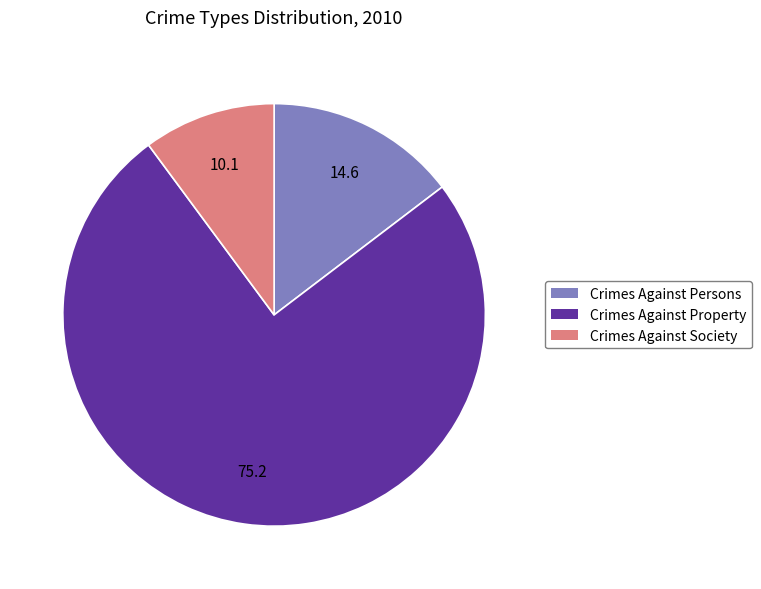

True or false: Crimes Against Property accounts for 75% of the total.

True